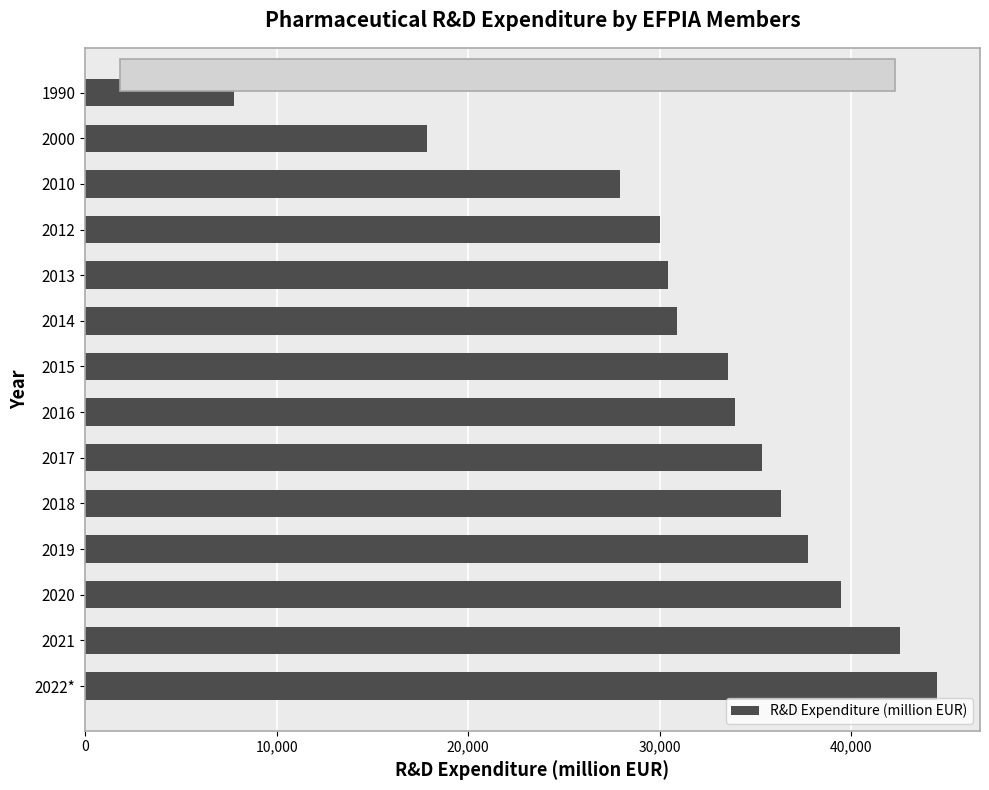

Which category has the highest value across all series?

2022*